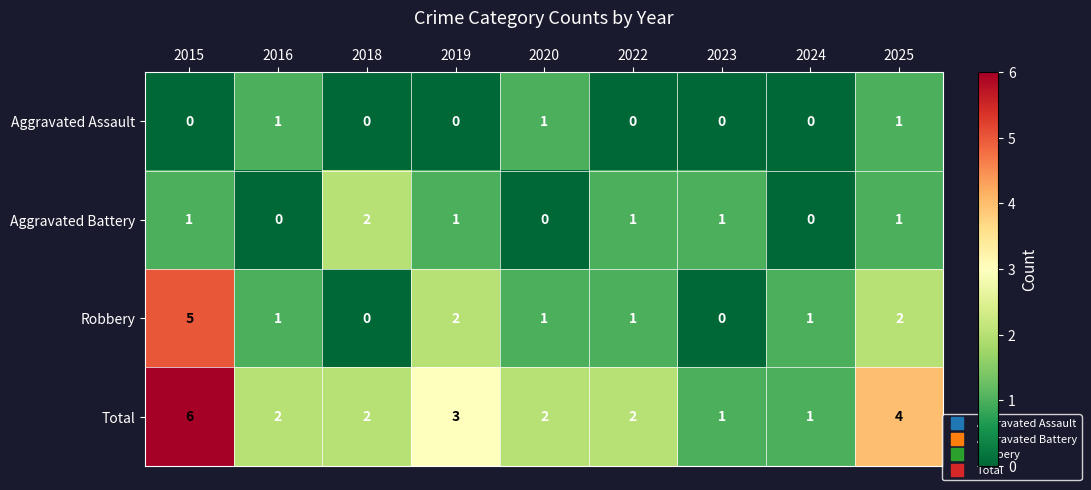

Is it true that Aggravated Battery equals 0 at 2025?

False